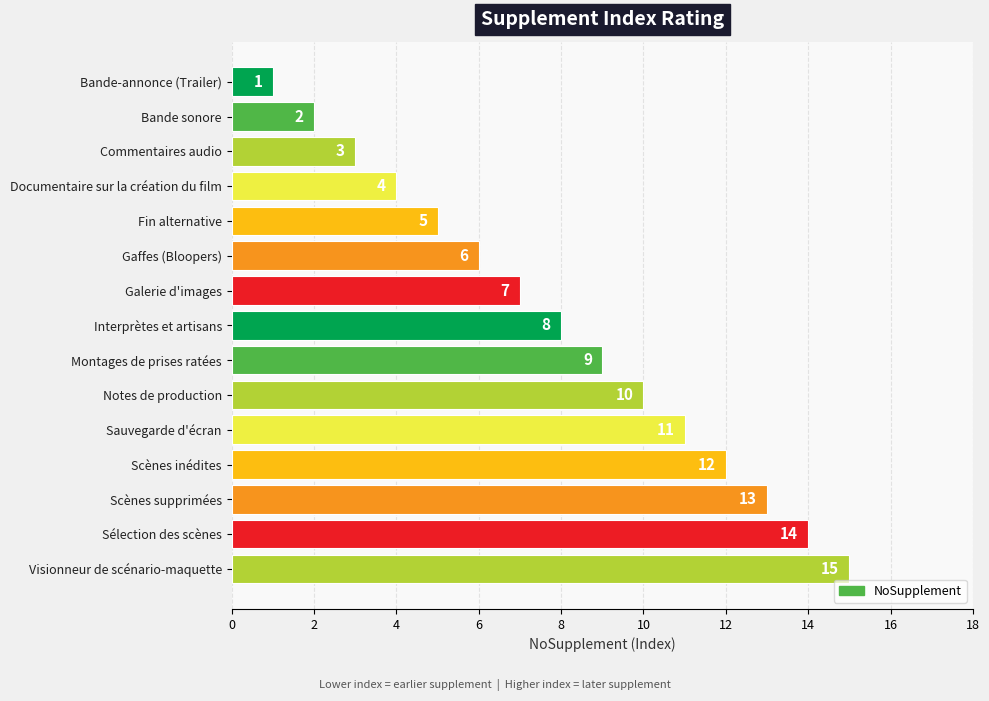

What is the label of the 12th bar from the bottom?

Documentaire sur la création du film